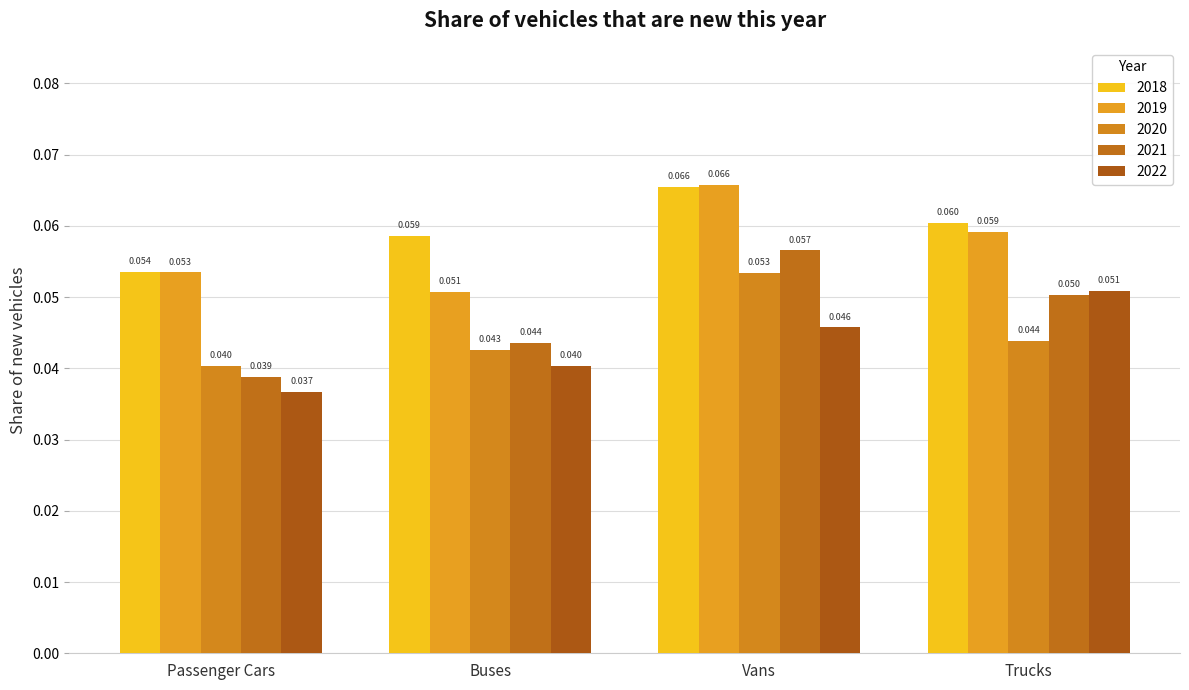

What is the label of the 2nd bar from the left?

Buses